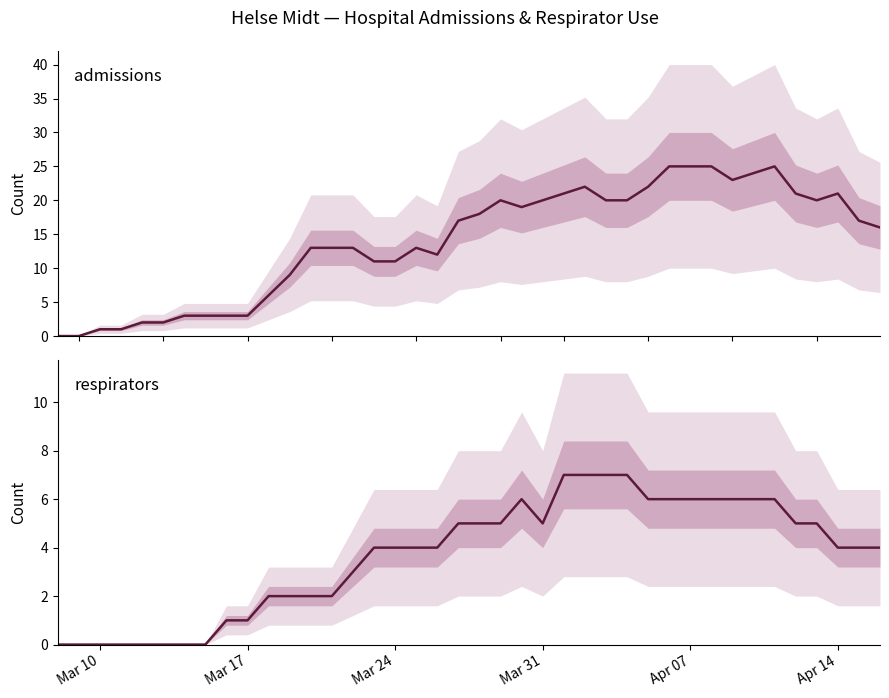

List the series in order of their overall mean, lowest first.

respirators, admissions